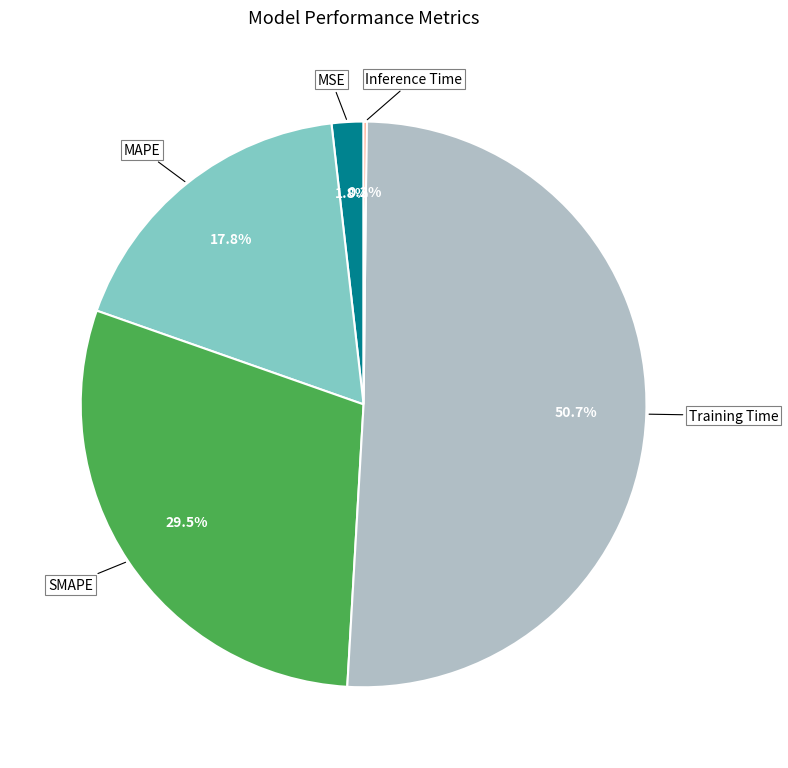

What portion of the pie excludes MAPE?

82.2%